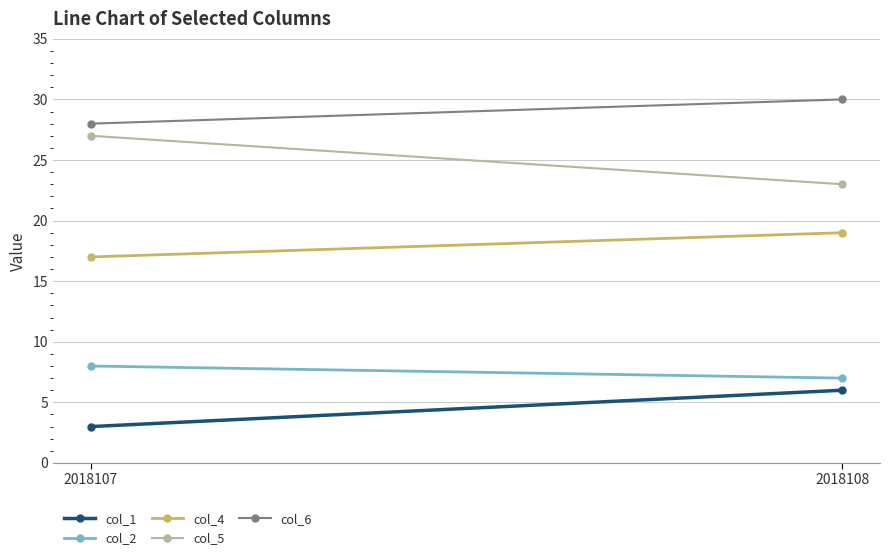

Rank the series at 2018108 from lowest to highest value.

col_1, col_2, col_4, col_5, col_6